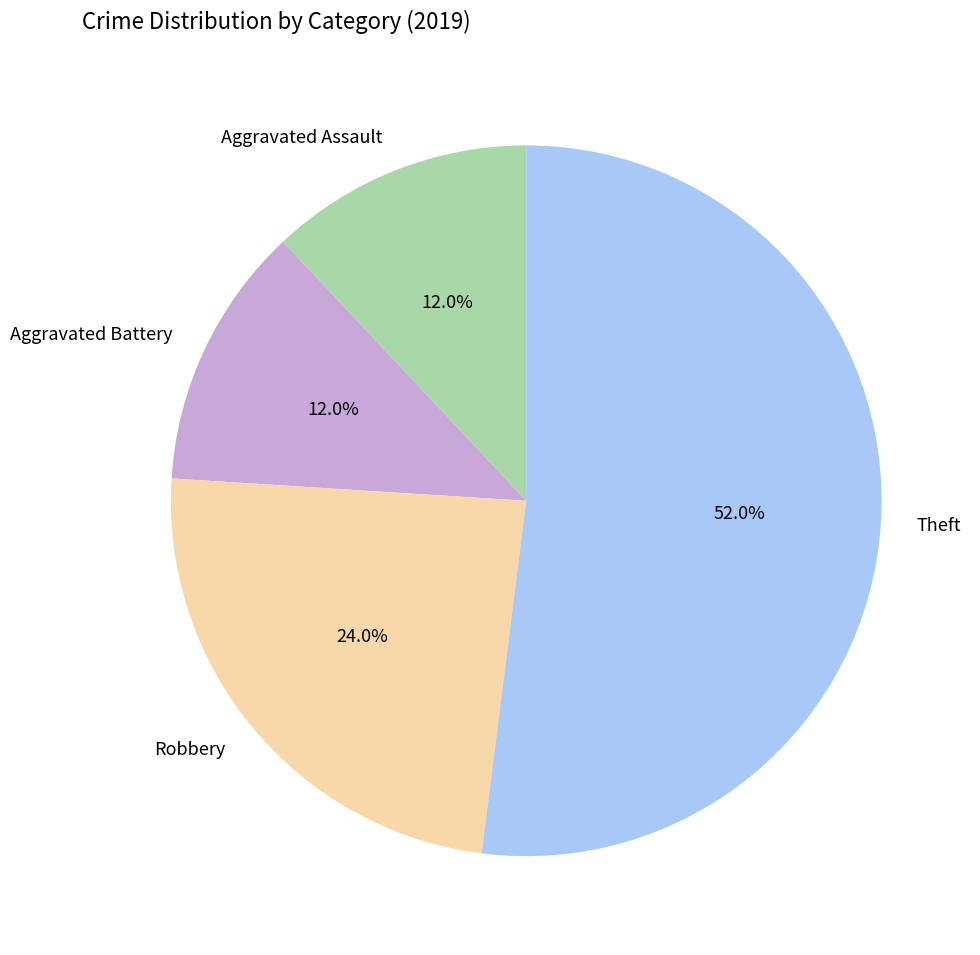

Combined, do Aggravated Battery and Aggravated Assault account for over 50%?

No